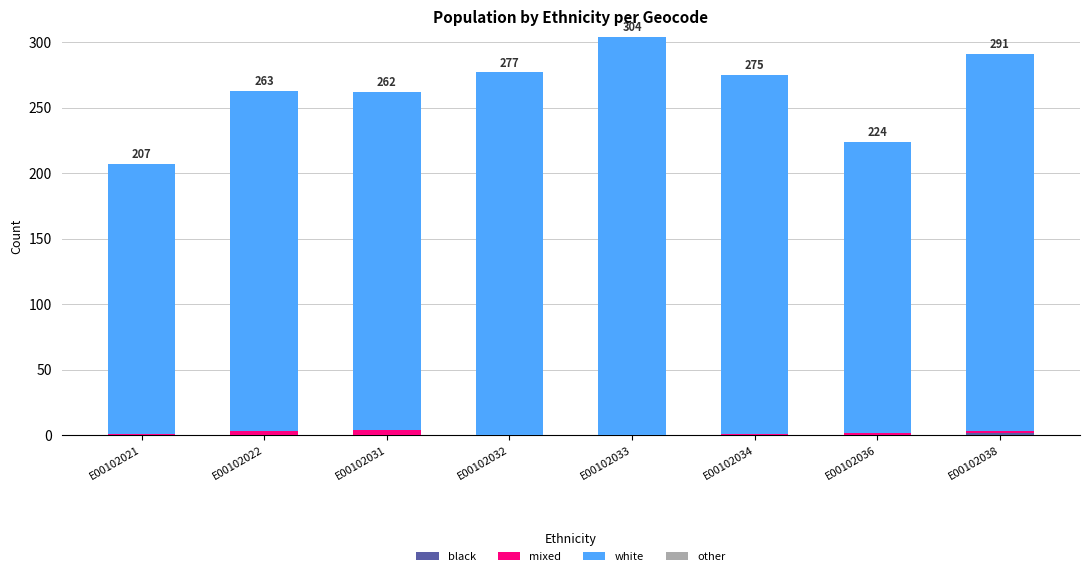

How many data points does each series have?

8